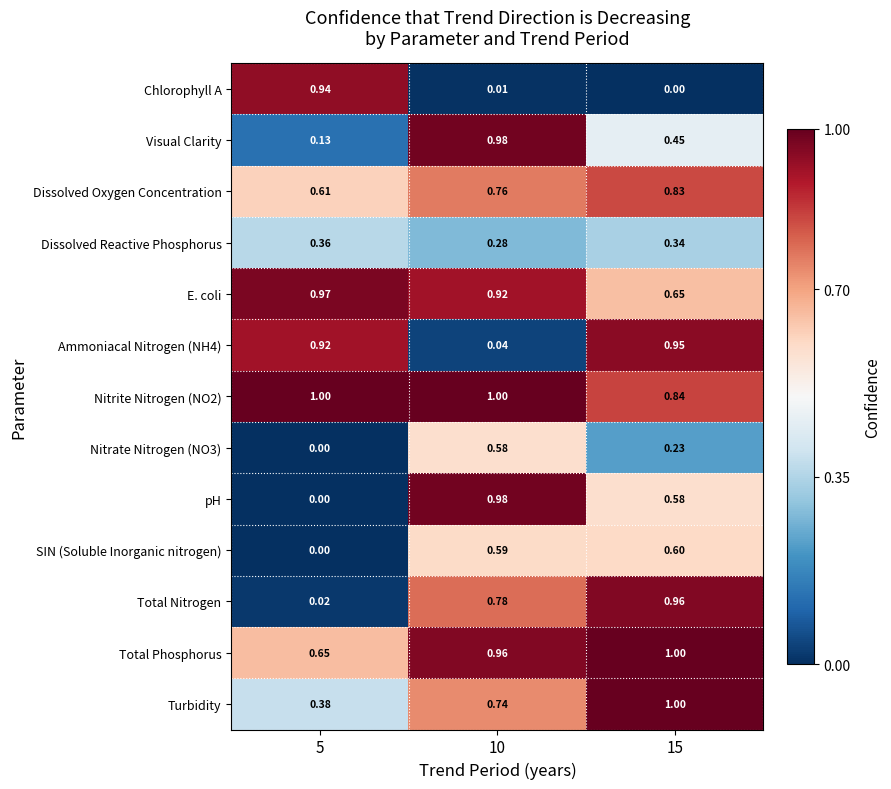

Which series has the widest spread of values?

pH